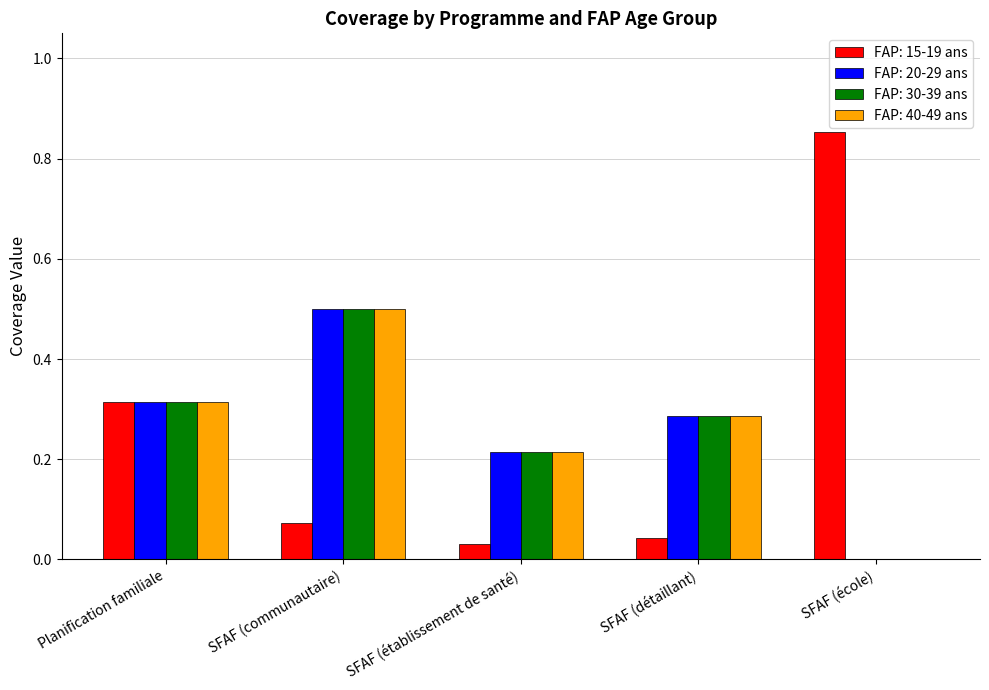

At which category does the chart reach its peak across all series?

SFAF (école)